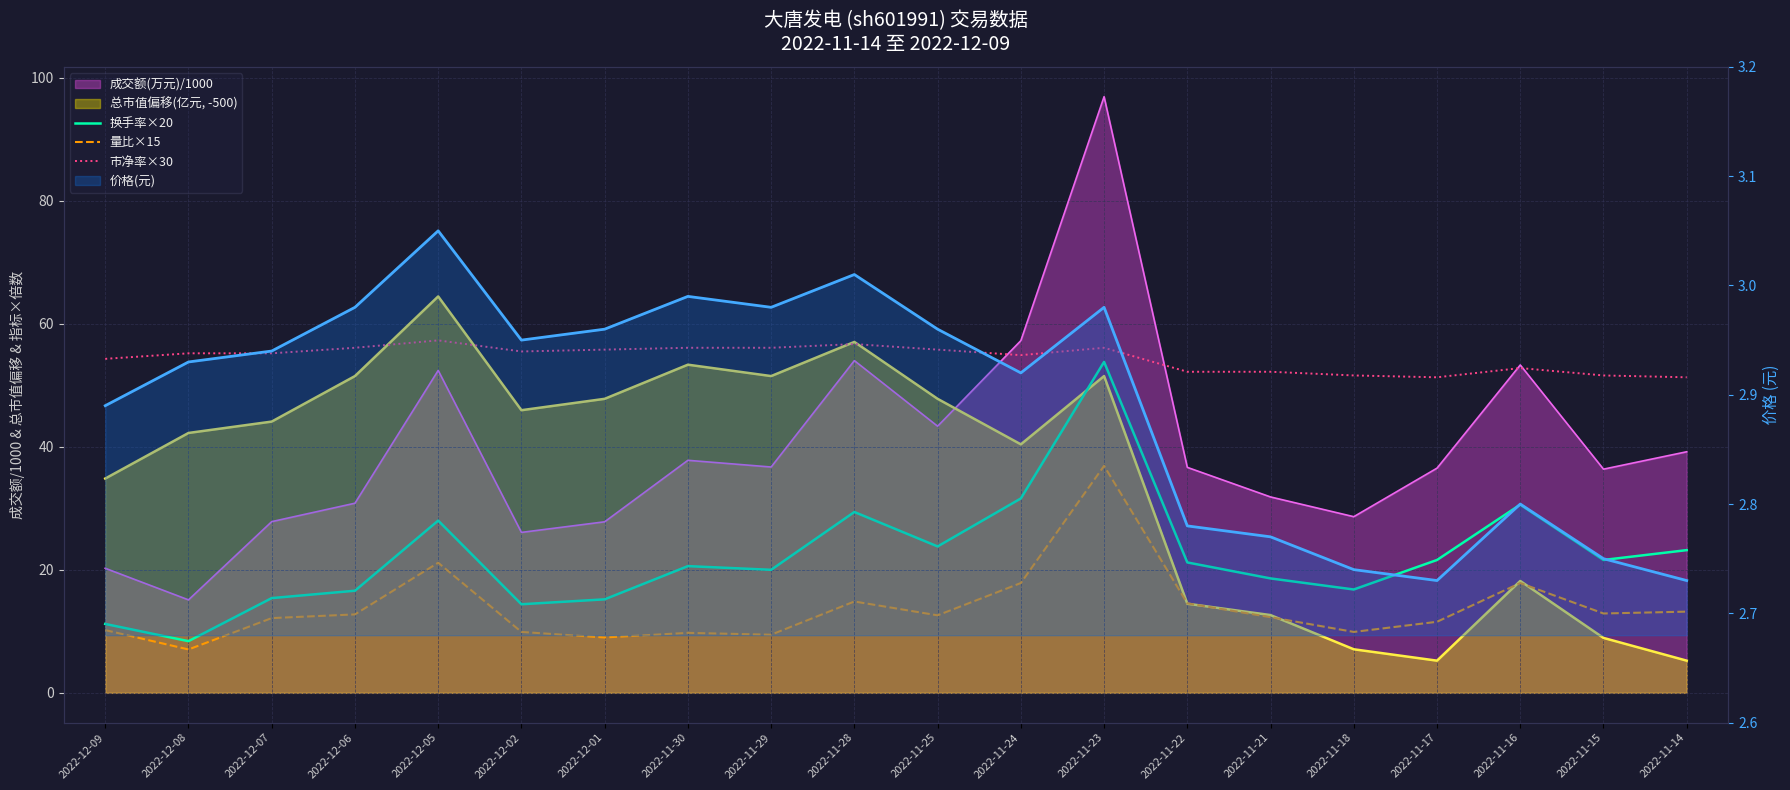

Where is 量比×15 nearest to the value 21?

2022-12-05